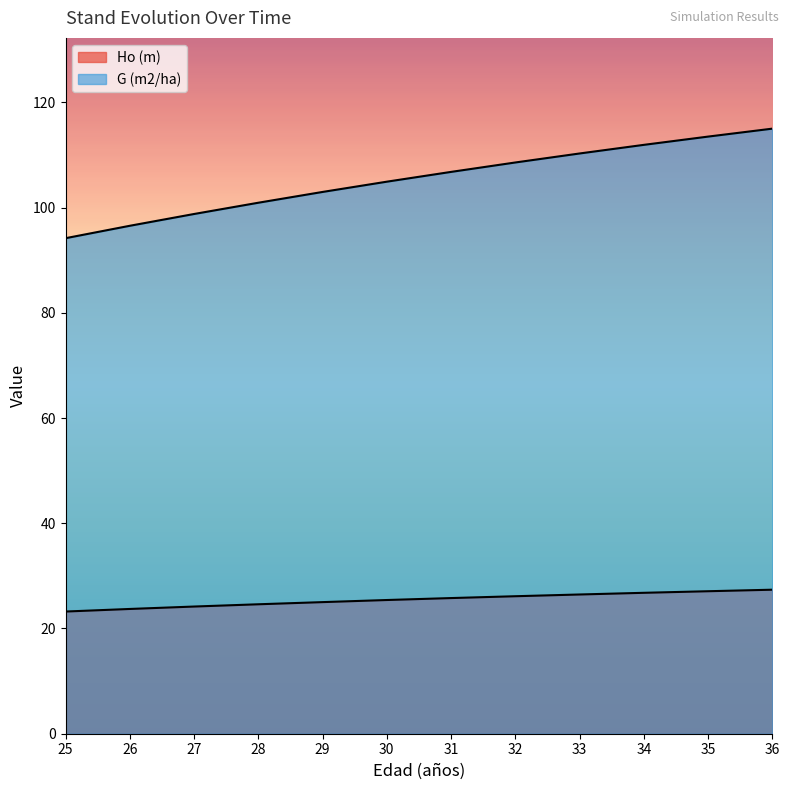

What is the difference between the maximum and minimum values in the G (m2/ha) series?

20.8